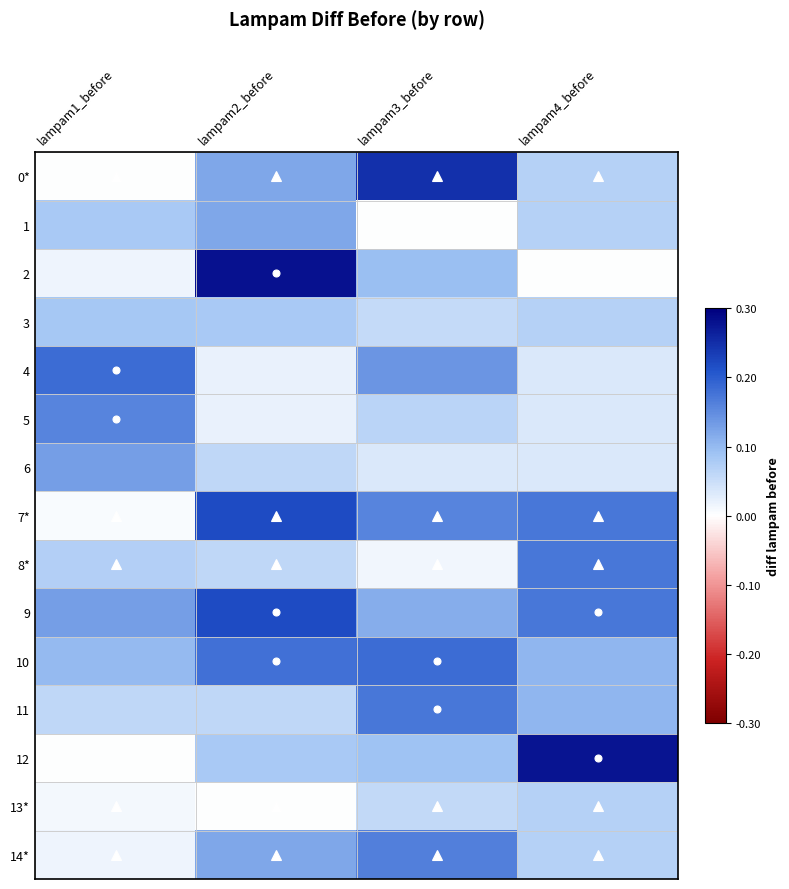

Which series has the widest spread of values?

2